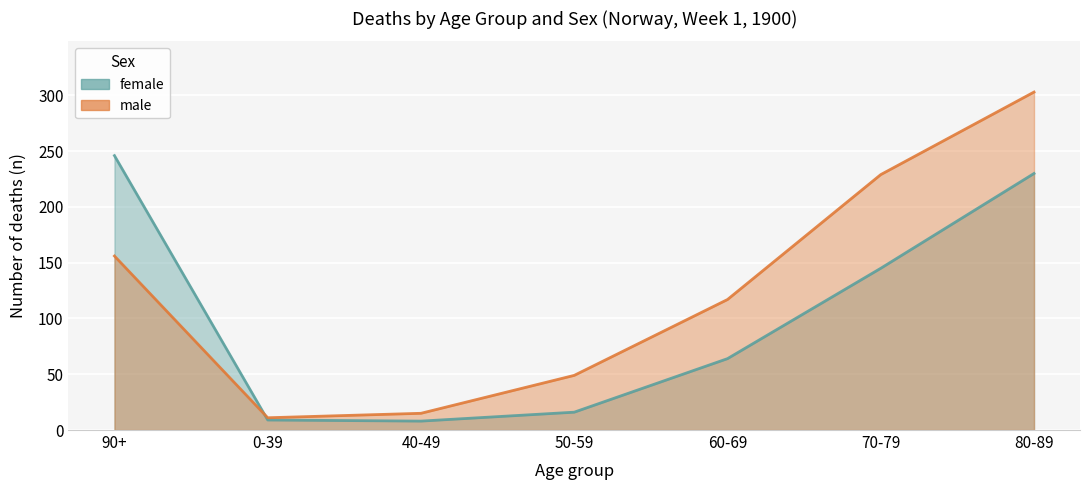

Where do female and male first cross each other?

90+ and 0-39